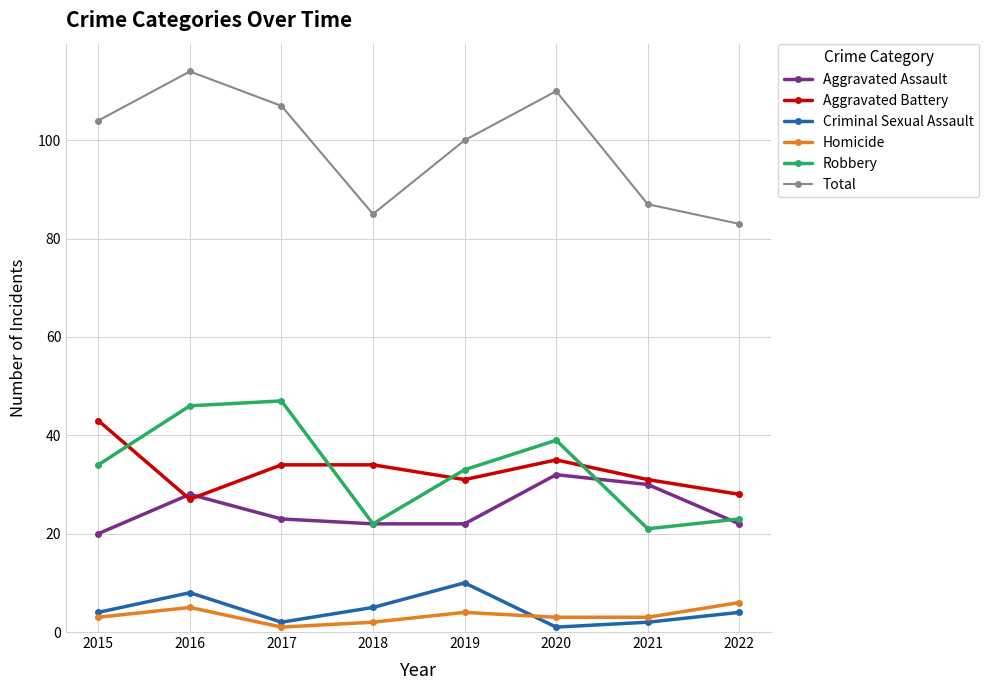

What is the difference between the highest and lowest values at 2020?

109